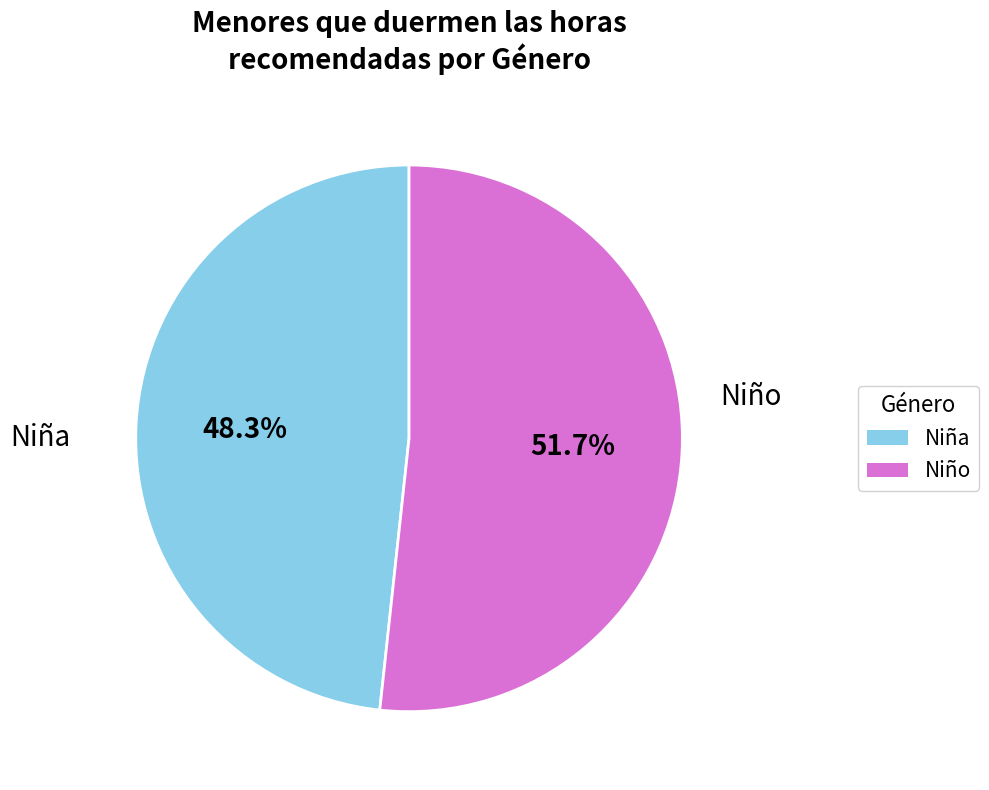

Rank the categories by value from highest to lowest.

Niño, Niña